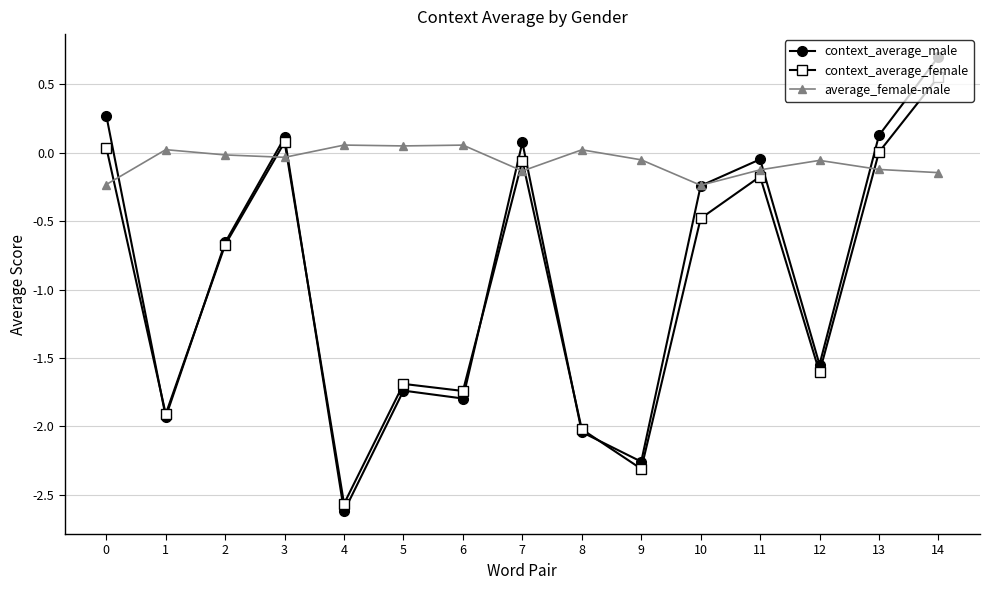

Which category has the lowest value across all series?

4